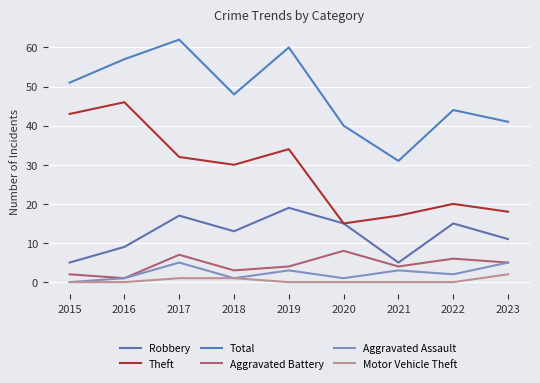

True or false: Total and Aggravated Assault cross at least once.

False